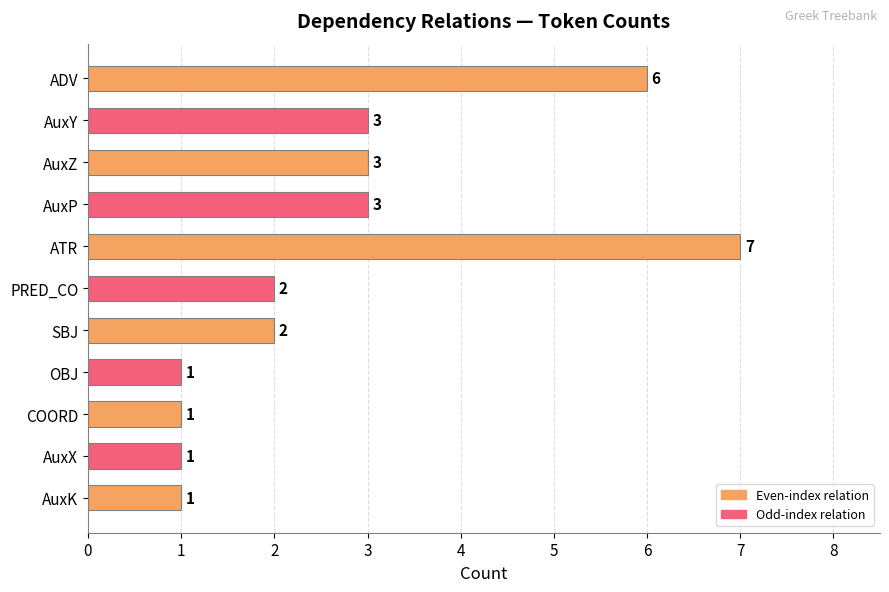

What is the difference between the second highest and second lowest values?

5